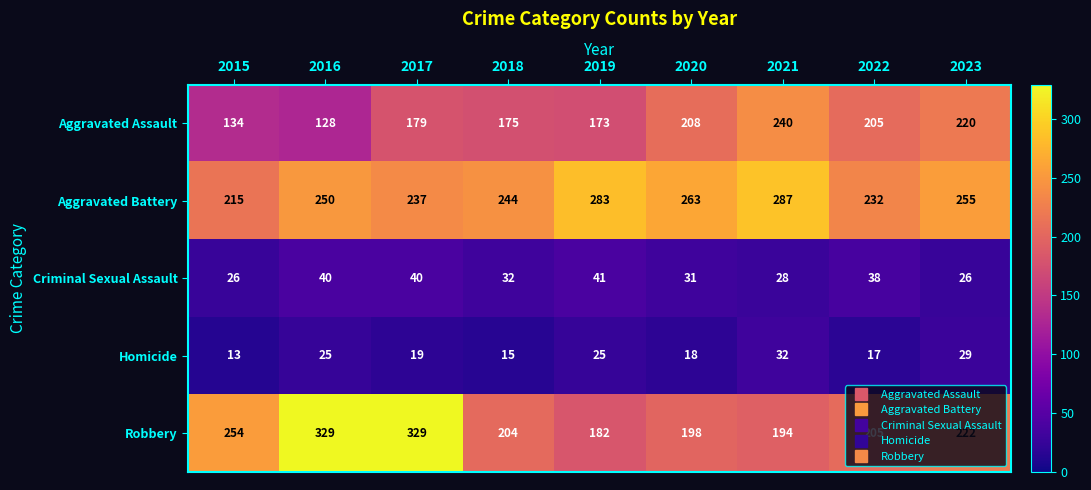

Is it true that Criminal Sexual Assault equals 41 at 2019?

True